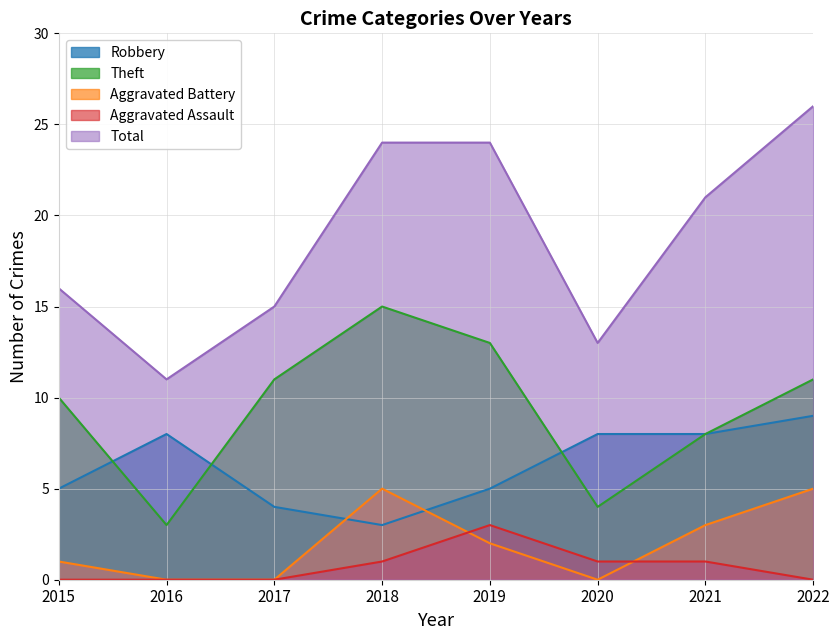

Where does the Aggravated Battery series first go above 2?

2018